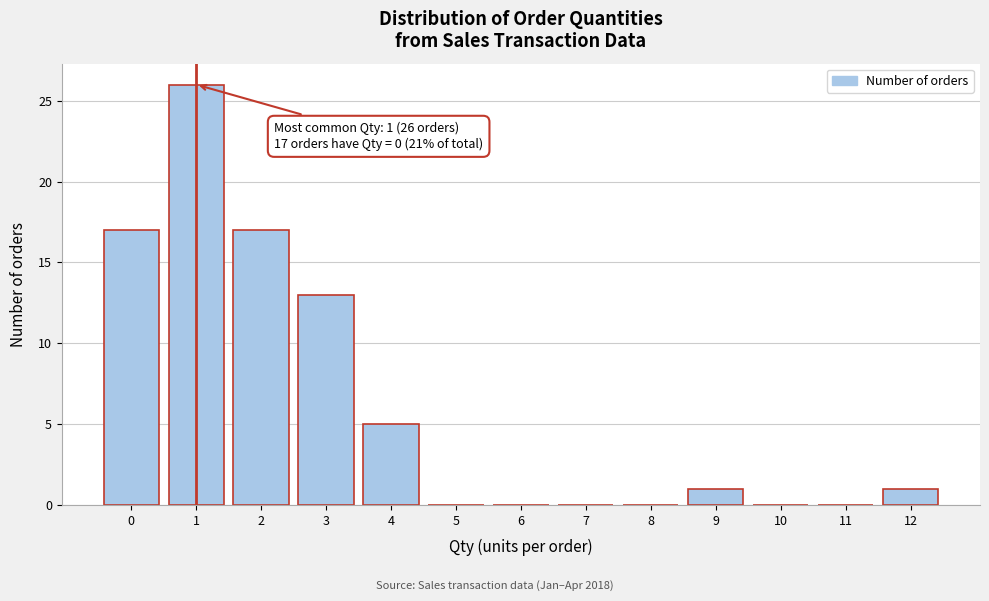

Reading left to right, list all the values displayed in this chart.

0=17	1=26	2=17	3=13	4=5	5=0	6=0	7=0	8=0	9=1	10=0	11=0	12=1